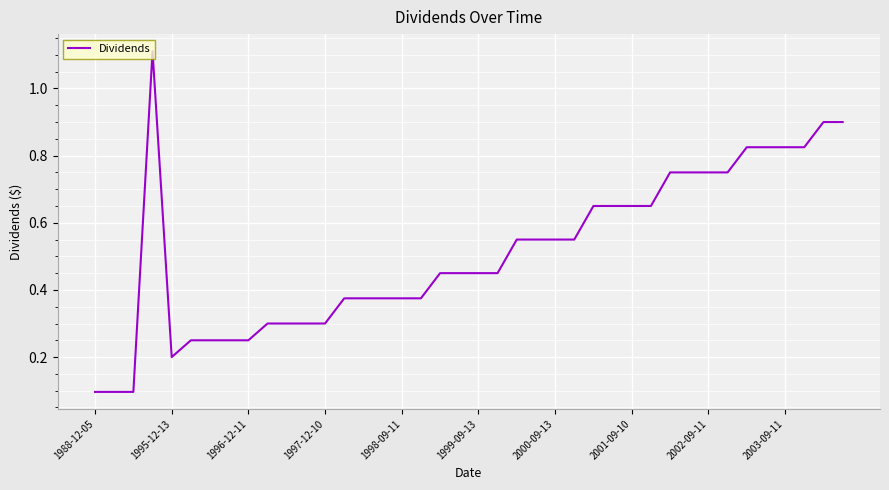

What is the maximum value shown in the chart?

1.1